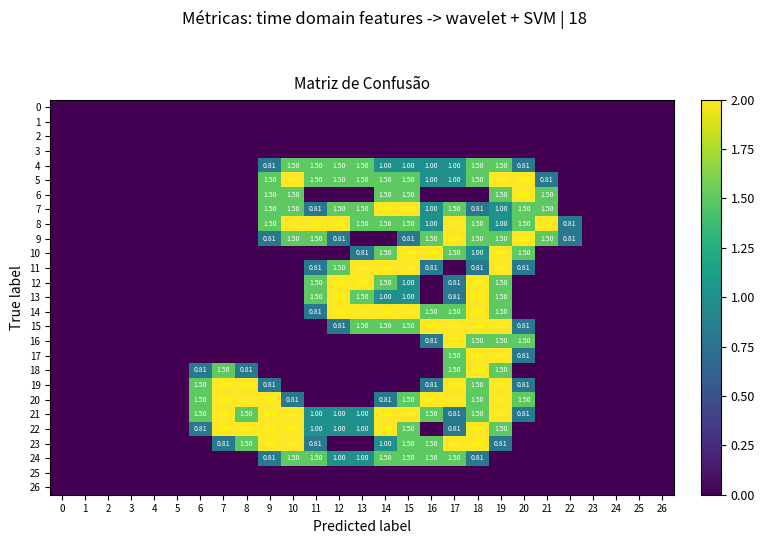

Which series has the largest total across all categories?

21